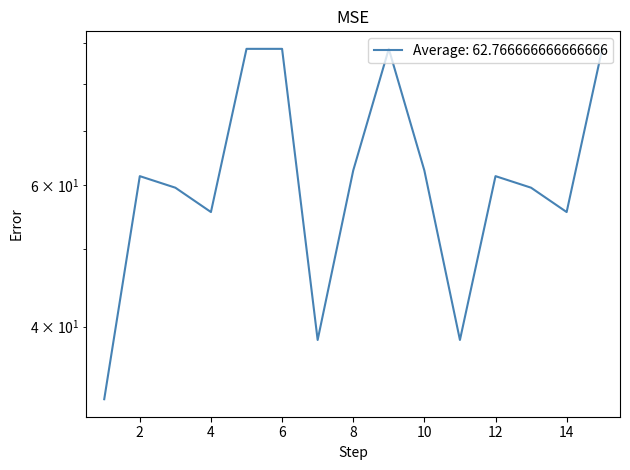

What is the maximum value shown in the chart?

88.5